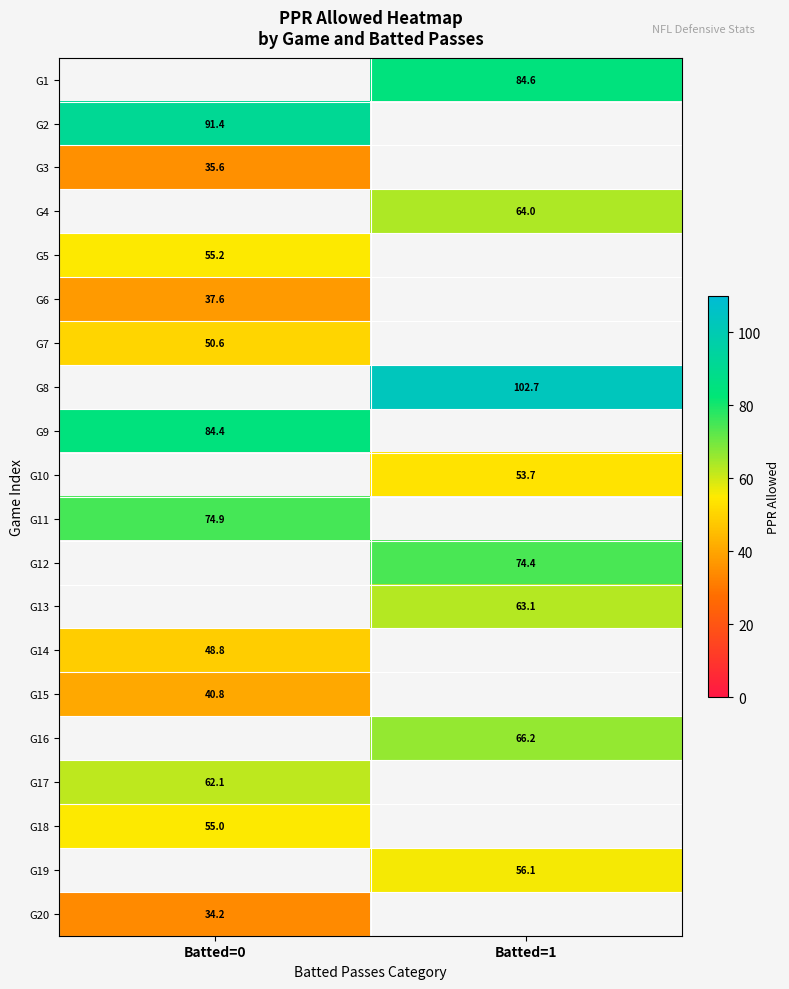

The value of G19 at Batted=1 is 78.2. True or false?

False